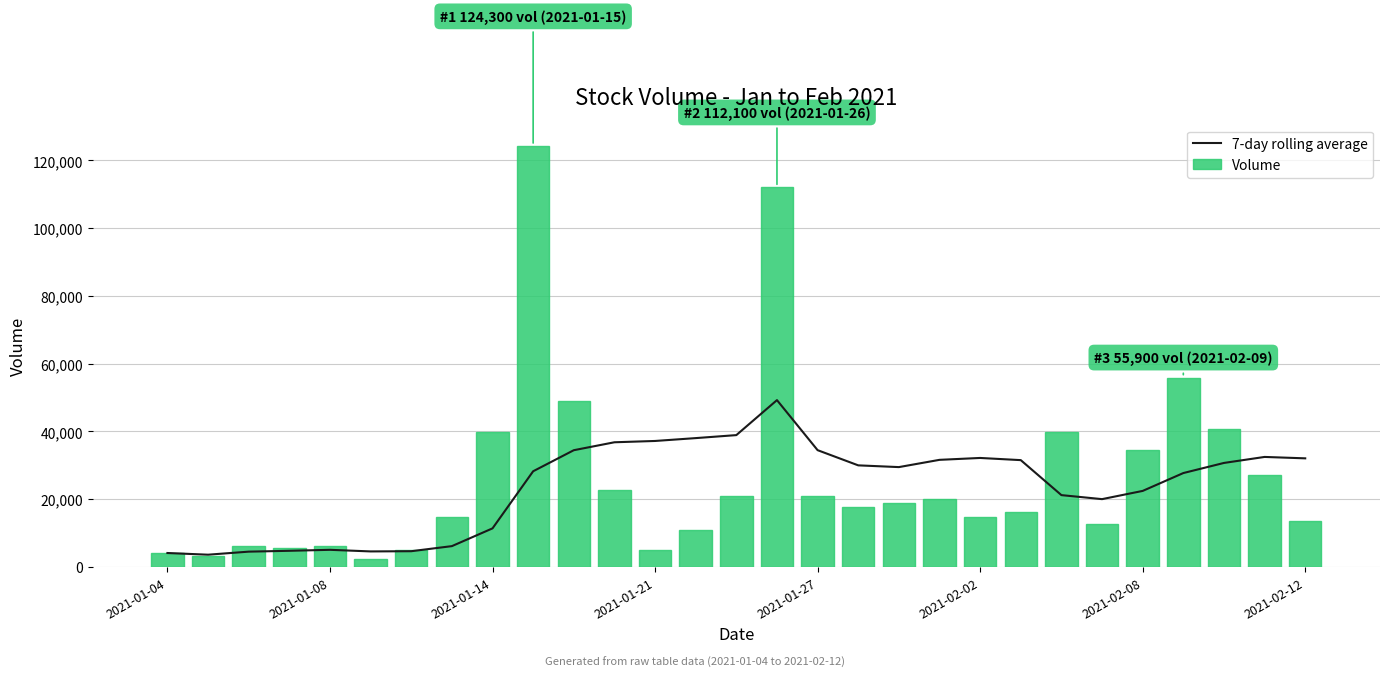

At which category is the sum across all series the highest?

15